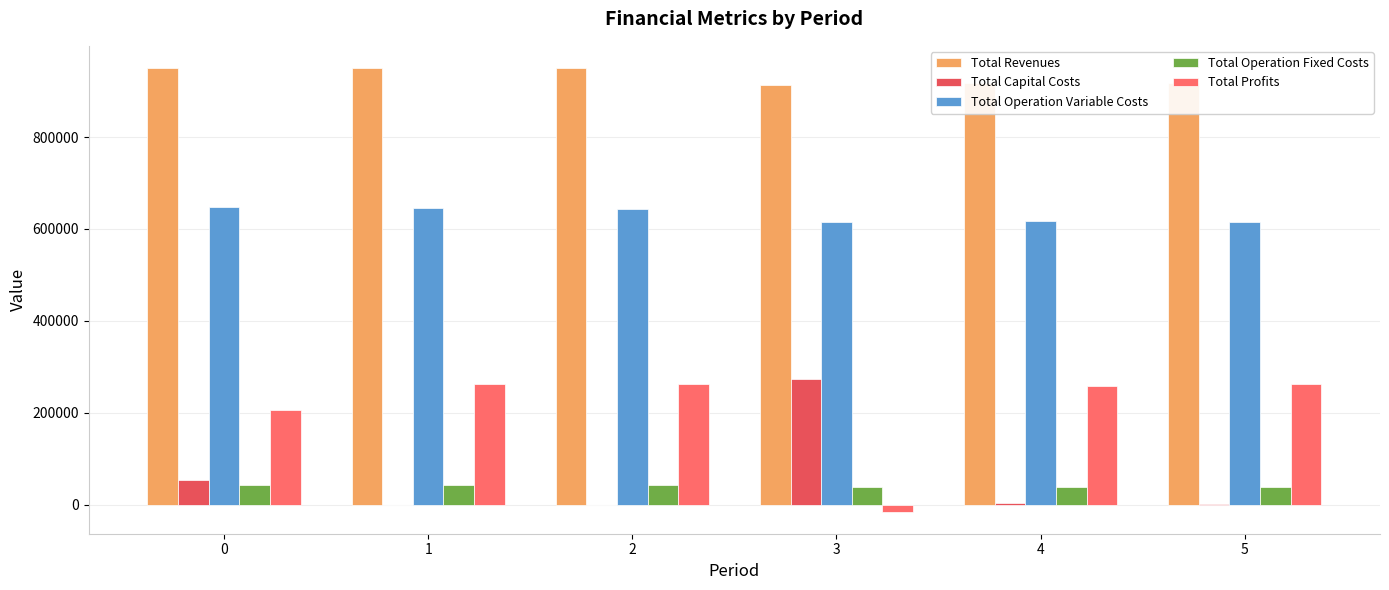

What is the sum of the Total Capital Costs values at 1 and 0?

54208.0